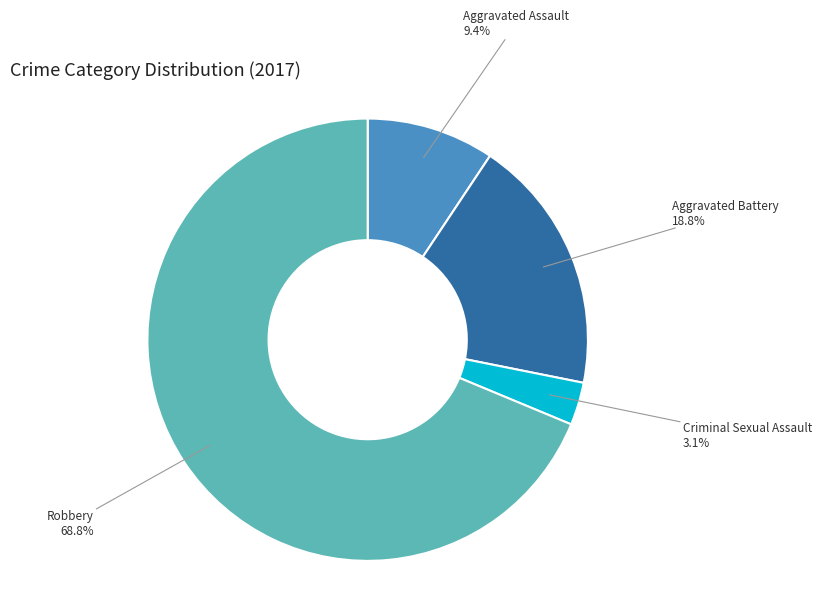

How many segments does this pie chart have?

4